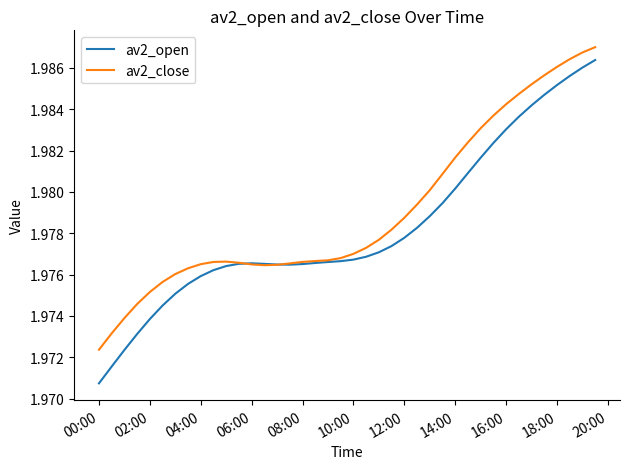

Which series has the largest range (max minus min)?

av2_open